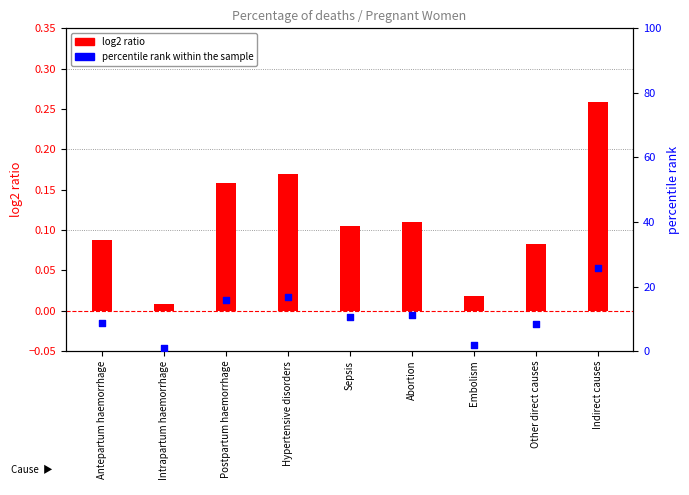

Which series contains the highest Y value?

percentile rank within the sample